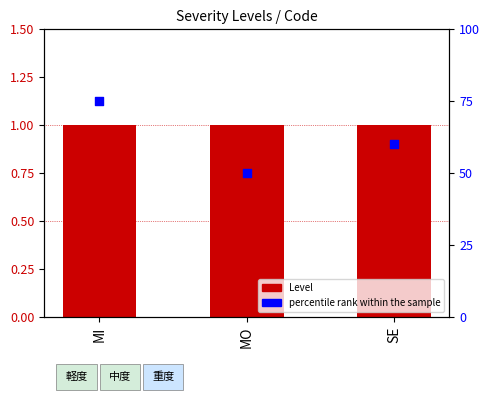

What are all the series names shown in the legend?

Level, percentile rank within the sample